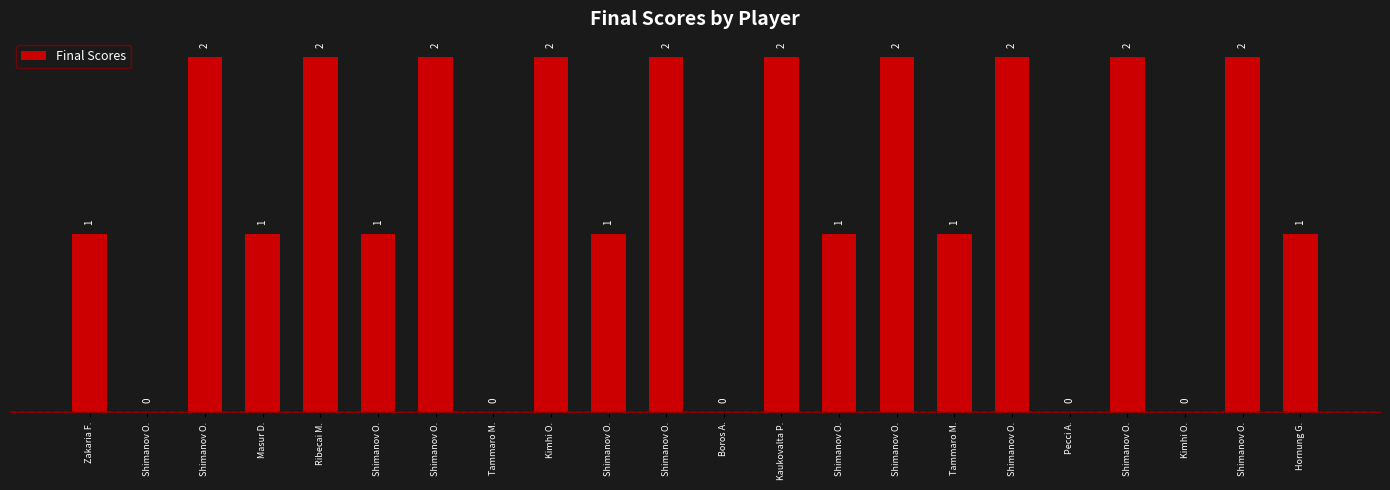

How many values are between 1 and 2?

17